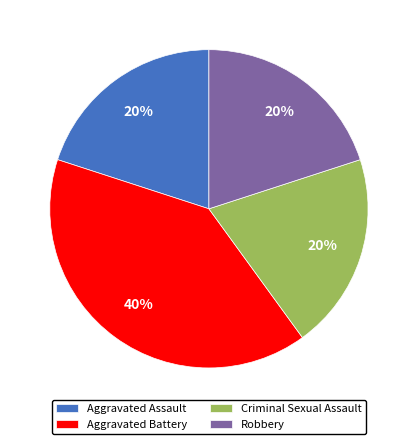

To the nearest percent, what portion does Aggravated Assault represent?

20%